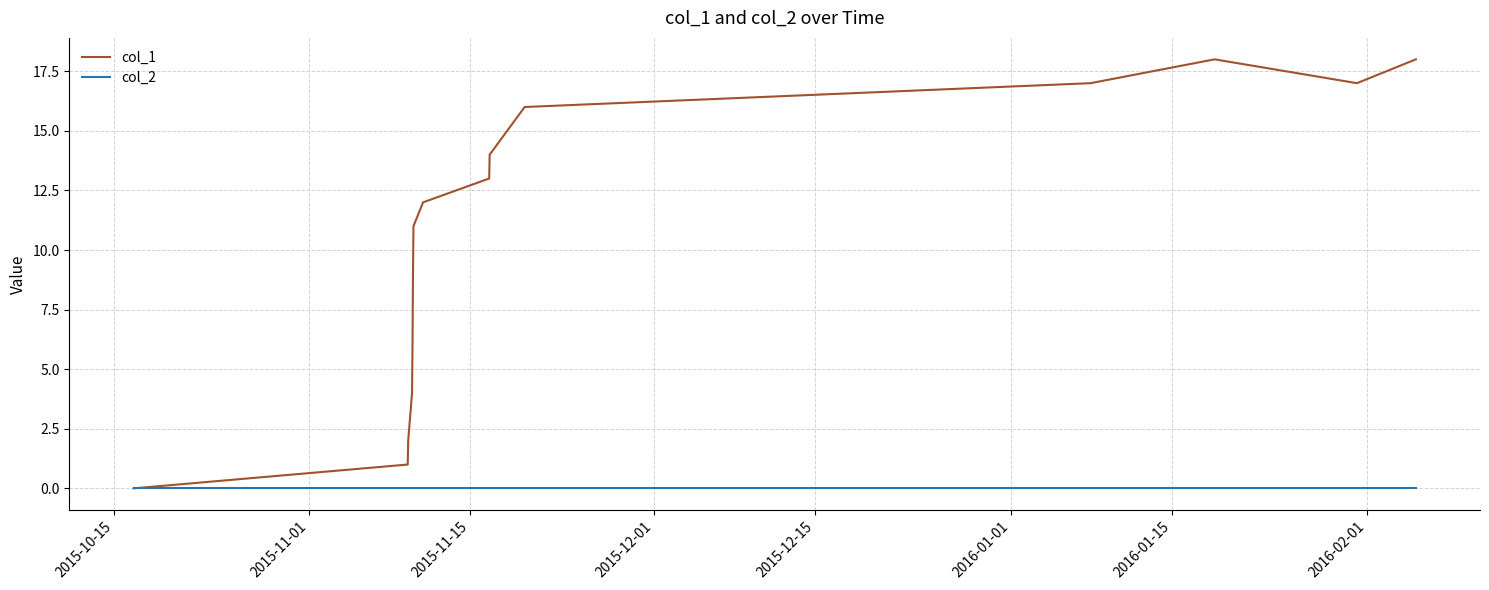

Which series has the largest range (max minus min)?

col_1